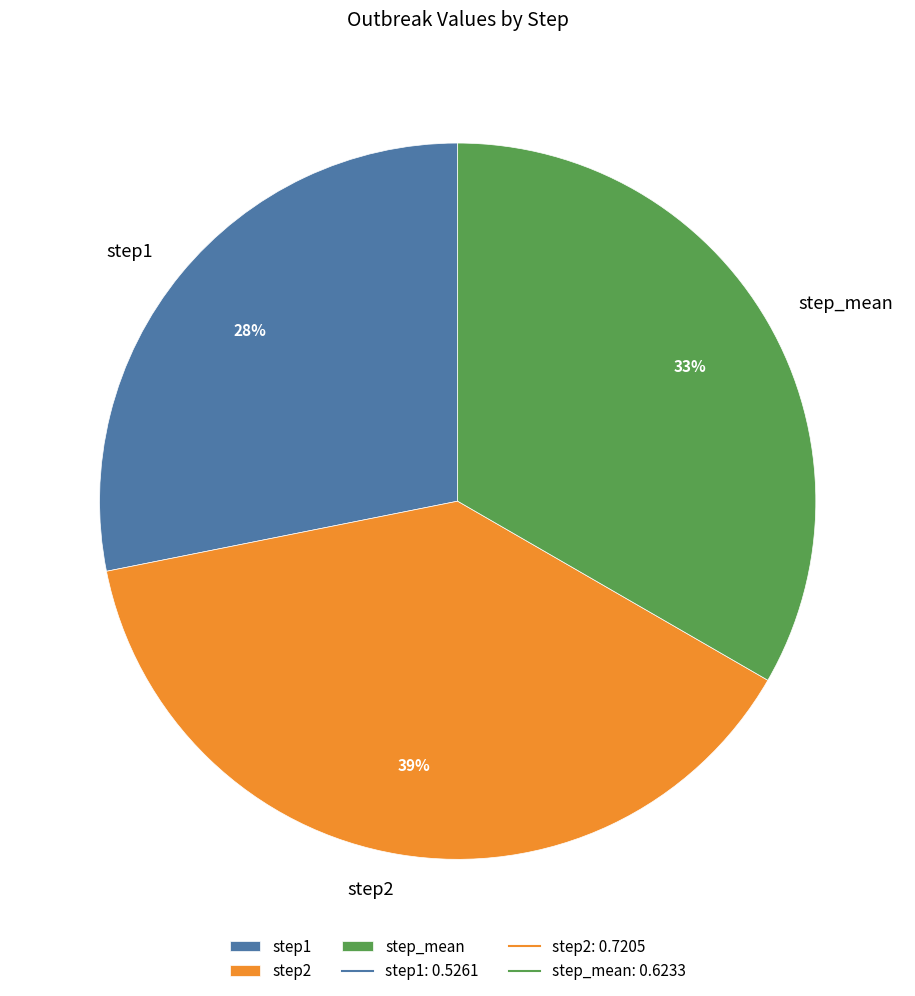

To the nearest percent, what portion does step1 represent?

28%